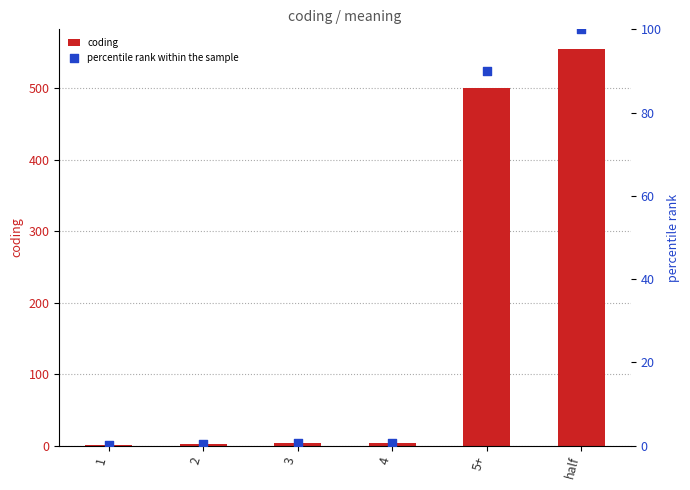

Which series reaches the minimum Y coordinate?

percentile rank within the sample